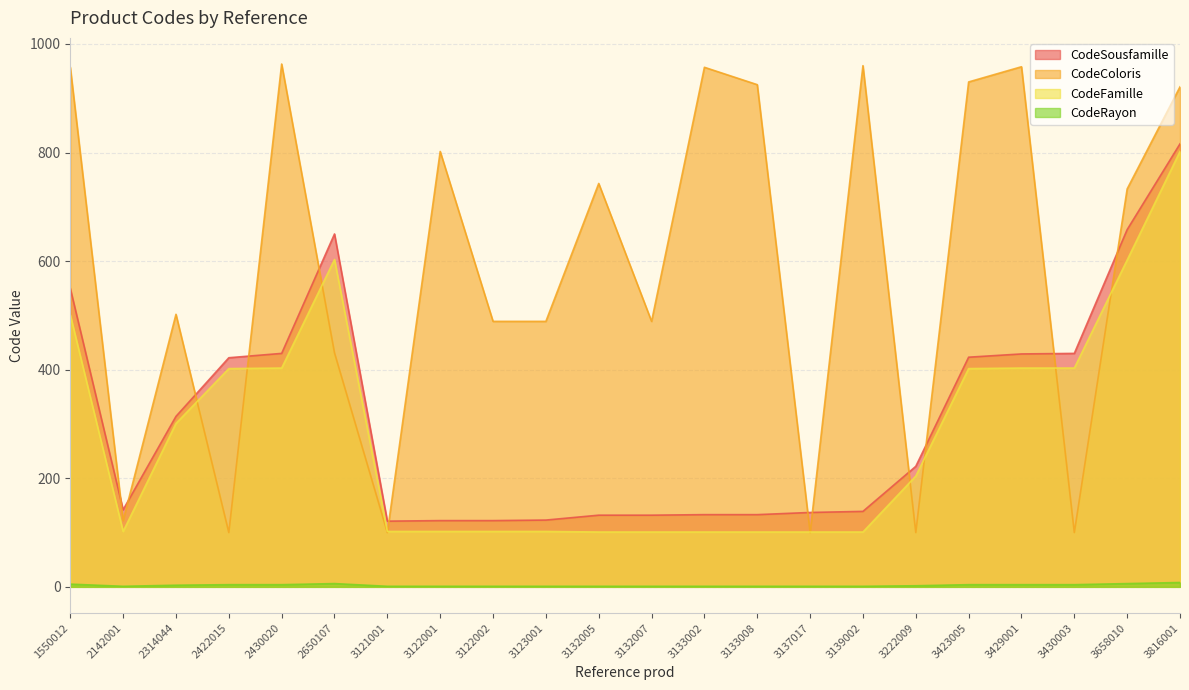

Between 2650107 and 3121001, which series saw the biggest shift?

CodeSousfamille